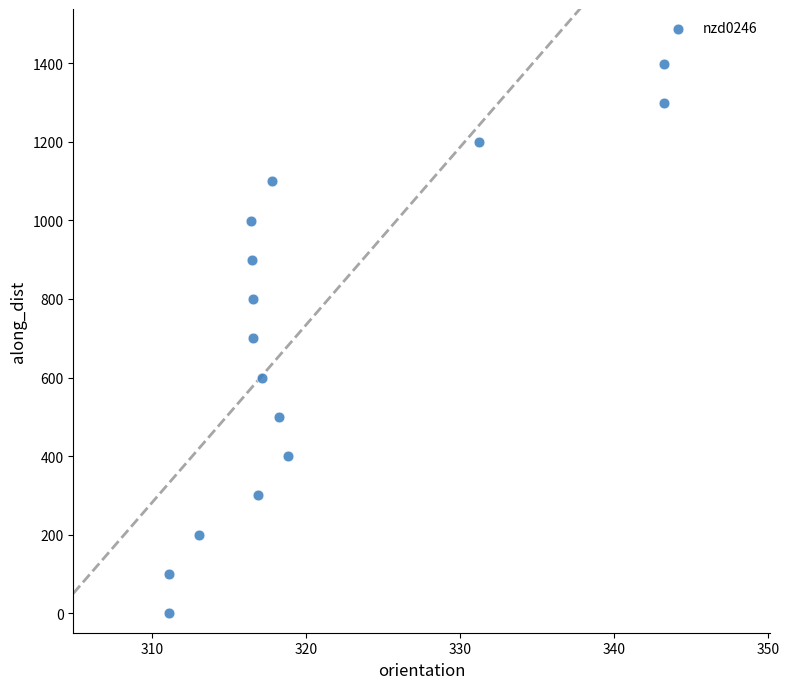

What is the range of Y values (max minus min)?

1398.8